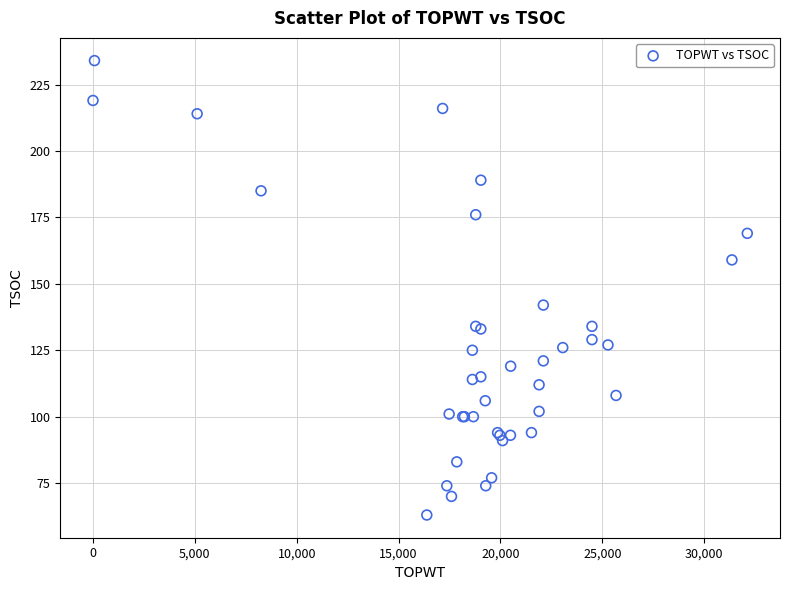

What Y value in the scatter plot is closest to 148?

142